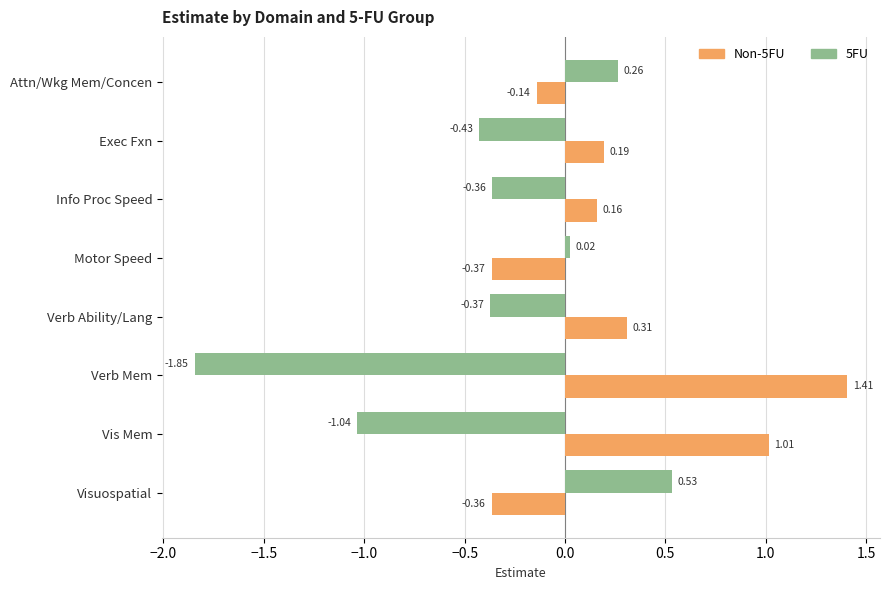

Which series has the largest total across all categories?

Non-5FU